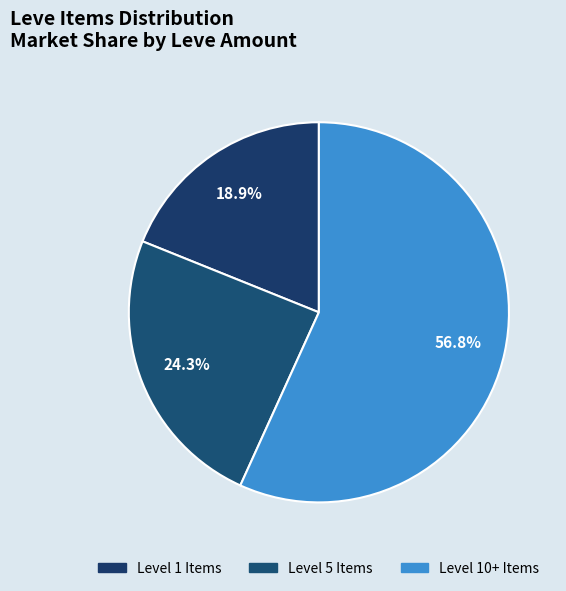

Which category has the smallest portion of the pie?

Level 1 Items